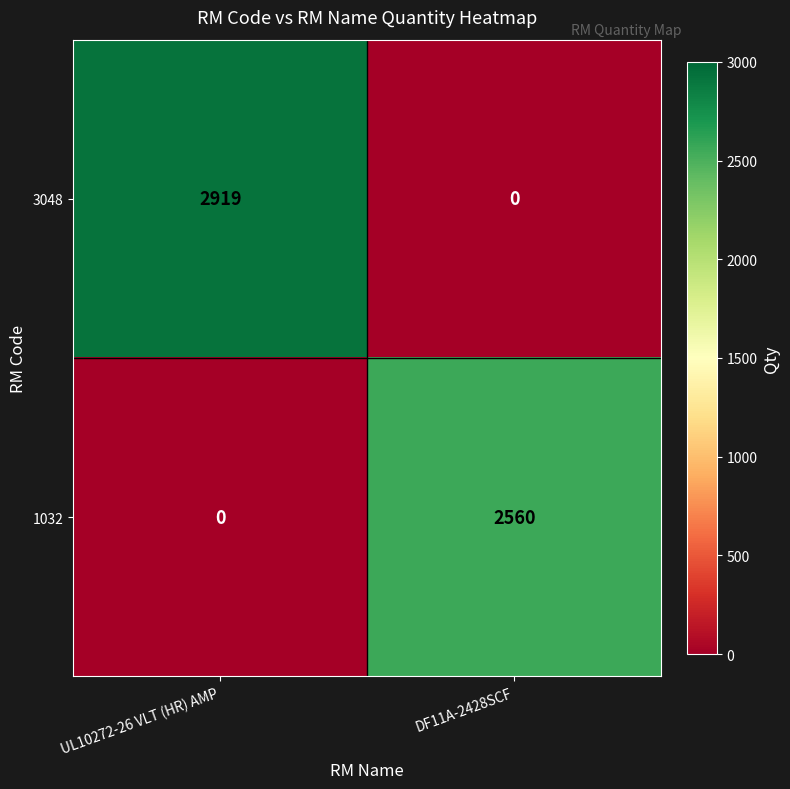

What value does the 3048 series have at UL10272-26 VLT (HR) AMP?

2919